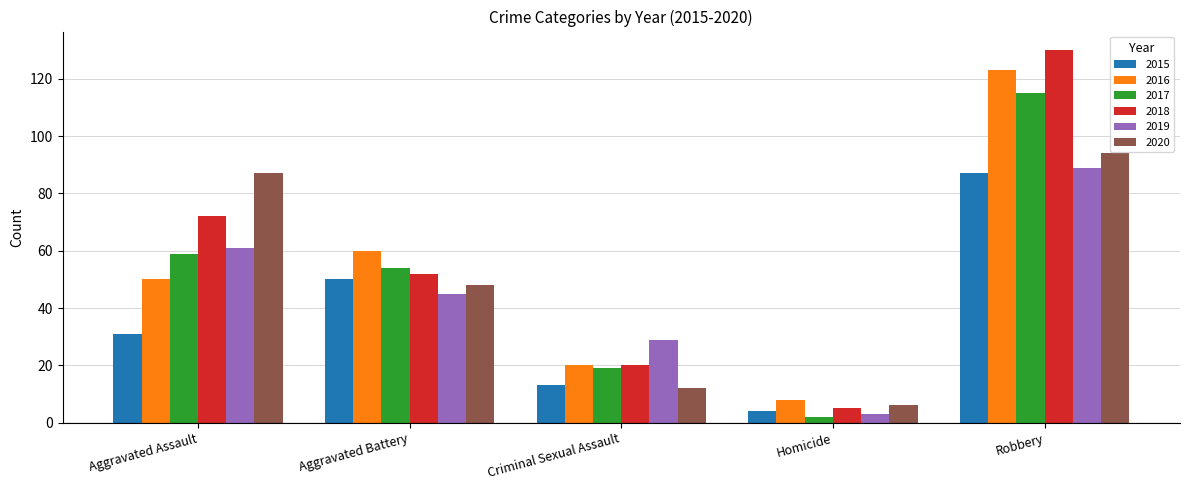

What position from the left is Aggravated Battery?

2